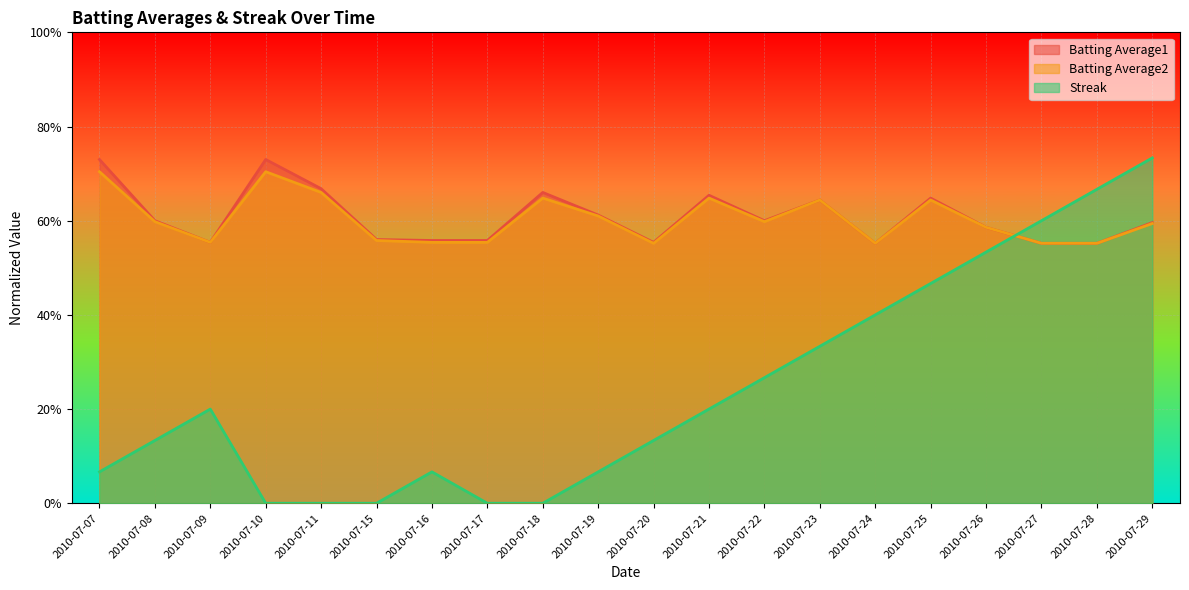

What is the value of the Batting Average1 point at the 6th from the left?

0.6